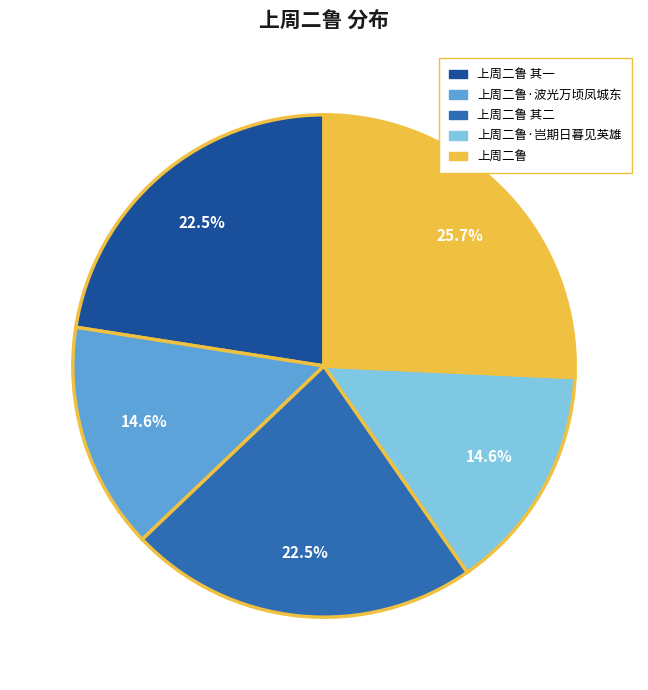

How many slices are in this pie chart?

5